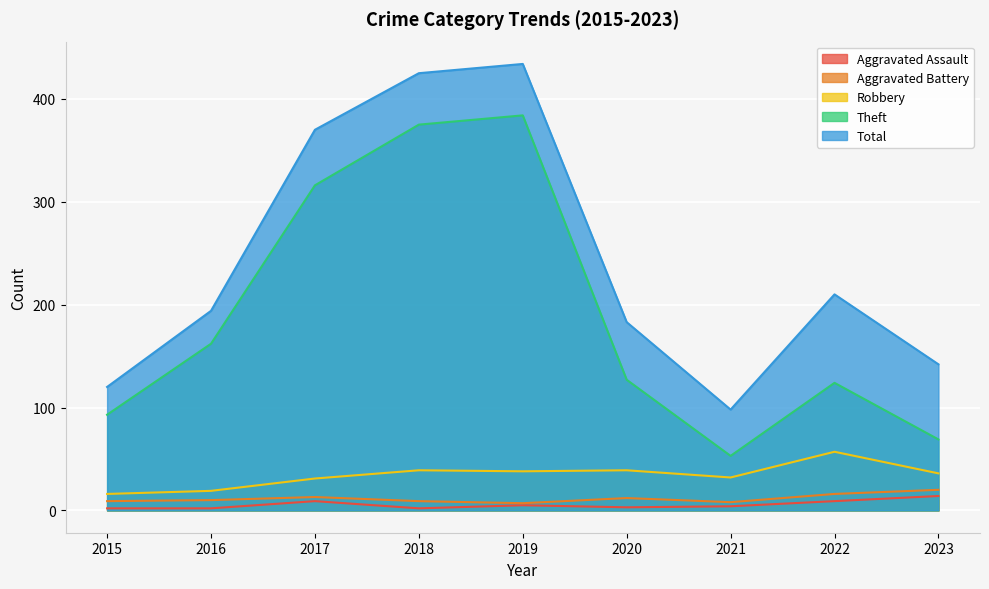

Which series has the largest range (max minus min)?

Total